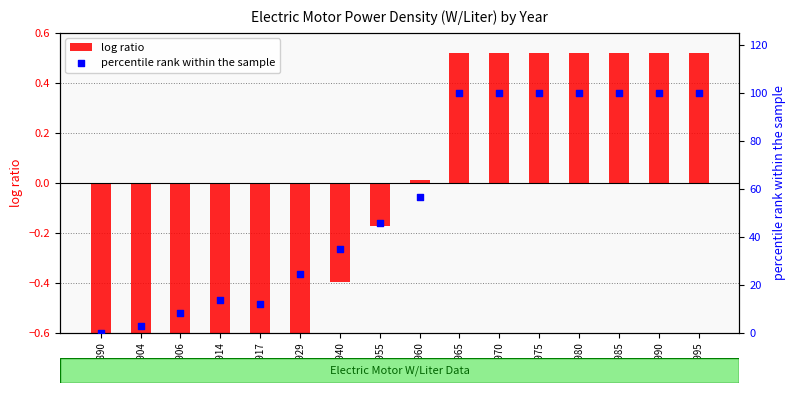

At which category is the sum across all series the highest?

1965